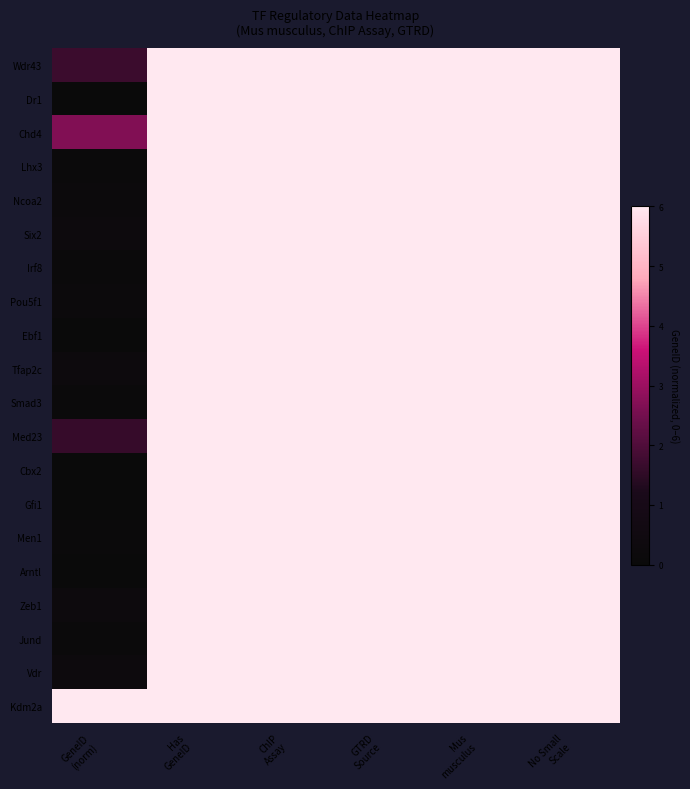

Reading right to left, what are all the values shown in this chart?

Wdr43: No Small
Scale=6.0	Mus
musculus=6.0	GTRD
Source=6.0	ChIP
Assay=6.0	Has
GeneID=6.0	GeneID
(norm)=1.7
Dr1: No Small
Scale=6.0	Mus
musculus=6.0	GTRD
Source=6.0	ChIP
Assay=6.0	Has
GeneID=6.0	GeneID
(norm)=0.0
Chd4: No Small
Scale=6.0	Mus
musculus=6.0	GTRD
Source=6.0	ChIP
Assay=6.0	Has
GeneID=6.0	GeneID
(norm)=2.7
Lhx3: No Small
Scale=6.0	Mus
musculus=6.0	GTRD
Source=6.0	ChIP
Assay=6.0	Has
GeneID=6.0	GeneID
(norm)=0.1
Ncoa2: No Small
Scale=6.0	Mus
musculus=6.0	GTRD
Source=6.0	ChIP
Assay=6.0	Has
GeneID=6.0	GeneID
(norm)=0.2
Six2: No Small
Scale=6.0	Mus
musculus=6.0	GTRD
Source=6.0	ChIP
Assay=6.0	Has
GeneID=6.0	GeneID
(norm)=0.2
Irf8: No Small
Scale=6.0	Mus
musculus=6.0	GTRD
Source=6.0	ChIP
Assay=6.0	Has
GeneID=6.0	GeneID
(norm)=0.1
Pou5f1: No Small
Scale=6.0	Mus
musculus=6.0	GTRD
Source=6.0	ChIP
Assay=6.0	Has
GeneID=6.0	GeneID
(norm)=0.2
Ebf1: No Small
Scale=6.0	Mus
musculus=6.0	GTRD
Source=6.0	ChIP
Assay=6.0	Has
GeneID=6.0	GeneID
(norm)=0.0
Tfap2c: No Small
Scale=6.0	Mus
musculus=6.0	GTRD
Source=6.0	ChIP
Assay=6.0	Has
GeneID=6.0	GeneID
(norm)=0.3
Smad3: No Small
Scale=6.0	Mus
musculus=6.0	GTRD
Source=6.0	ChIP
Assay=6.0	Has
GeneID=6.0	GeneID
(norm)=0.1
Med23: No Small
Scale=6.0	Mus
musculus=6.0	GTRD
Source=6.0	ChIP
Assay=6.0	Has
GeneID=6.0	GeneID
(norm)=1.6
Cbx2: No Small
Scale=6.0	Mus
musculus=6.0	GTRD
Source=6.0	ChIP
Assay=6.0	Has
GeneID=6.0	GeneID
(norm)=0.0
Gfi1: No Small
Scale=6.0	Mus
musculus=6.0	GTRD
Source=6.0	ChIP
Assay=6.0	Has
GeneID=6.0	GeneID
(norm)=0.1
Men1: No Small
Scale=6.0	Mus
musculus=6.0	GTRD
Source=6.0	ChIP
Assay=6.0	Has
GeneID=6.0	GeneID
(norm)=0.2
Arntl: No Small
Scale=6.0	Mus
musculus=6.0	GTRD
Source=6.0	ChIP
Assay=6.0	Has
GeneID=6.0	GeneID
(norm)=0.0
Zeb1: No Small
Scale=6.0	Mus
musculus=6.0	GTRD
Source=6.0	ChIP
Assay=6.0	Has
GeneID=6.0	GeneID
(norm)=0.3
Jund: No Small
Scale=6.0	Mus
musculus=6.0	GTRD
Source=6.0	ChIP
Assay=6.0	Has
GeneID=6.0	GeneID
(norm)=0.1
Vdr: No Small
Scale=6.0	Mus
musculus=6.0	GTRD
Source=6.0	ChIP
Assay=6.0	Has
GeneID=6.0	GeneID
(norm)=0.3
Kdm2a: No Small
Scale=6.0	Mus
musculus=6.0	GTRD
Source=6.0	ChIP
Assay=6.0	Has
GeneID=6.0	GeneID
(norm)=6.0